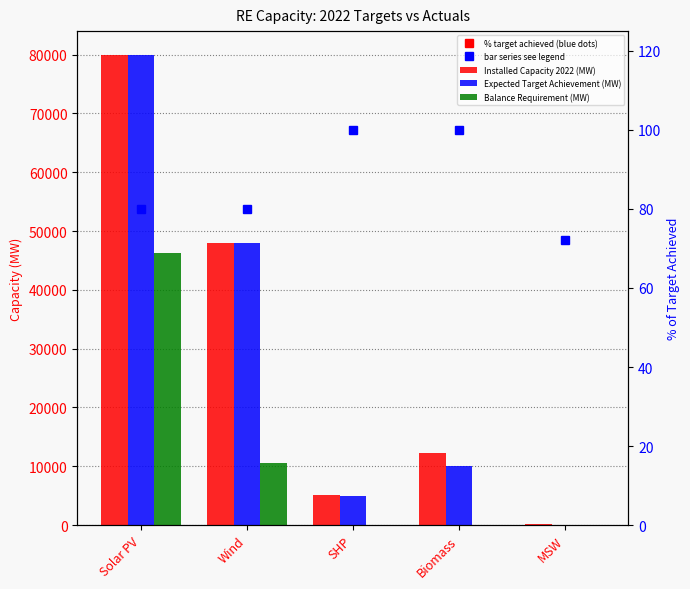

Which series has the largest range (max minus min)?

Expected Target Achievement (MW)